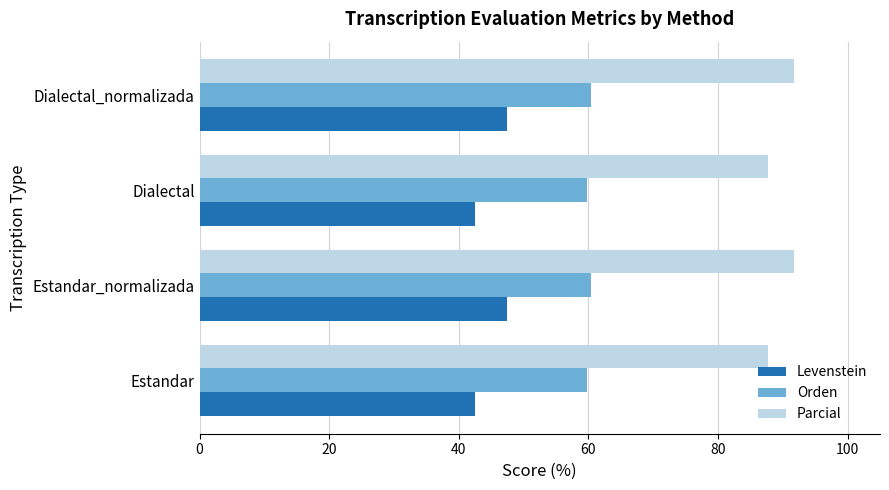

At Dialectal, list the series in order from smallest to largest.

Levenstein, Orden, Parcial